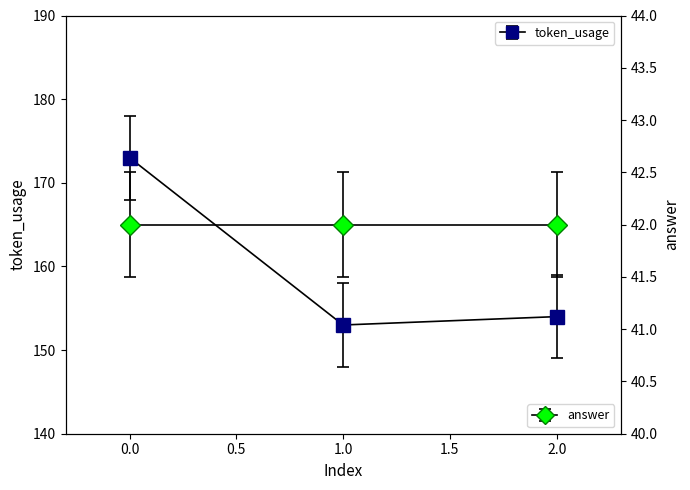

Reading left to right, extract all data points from this chart.

0=173	1=153	2=154